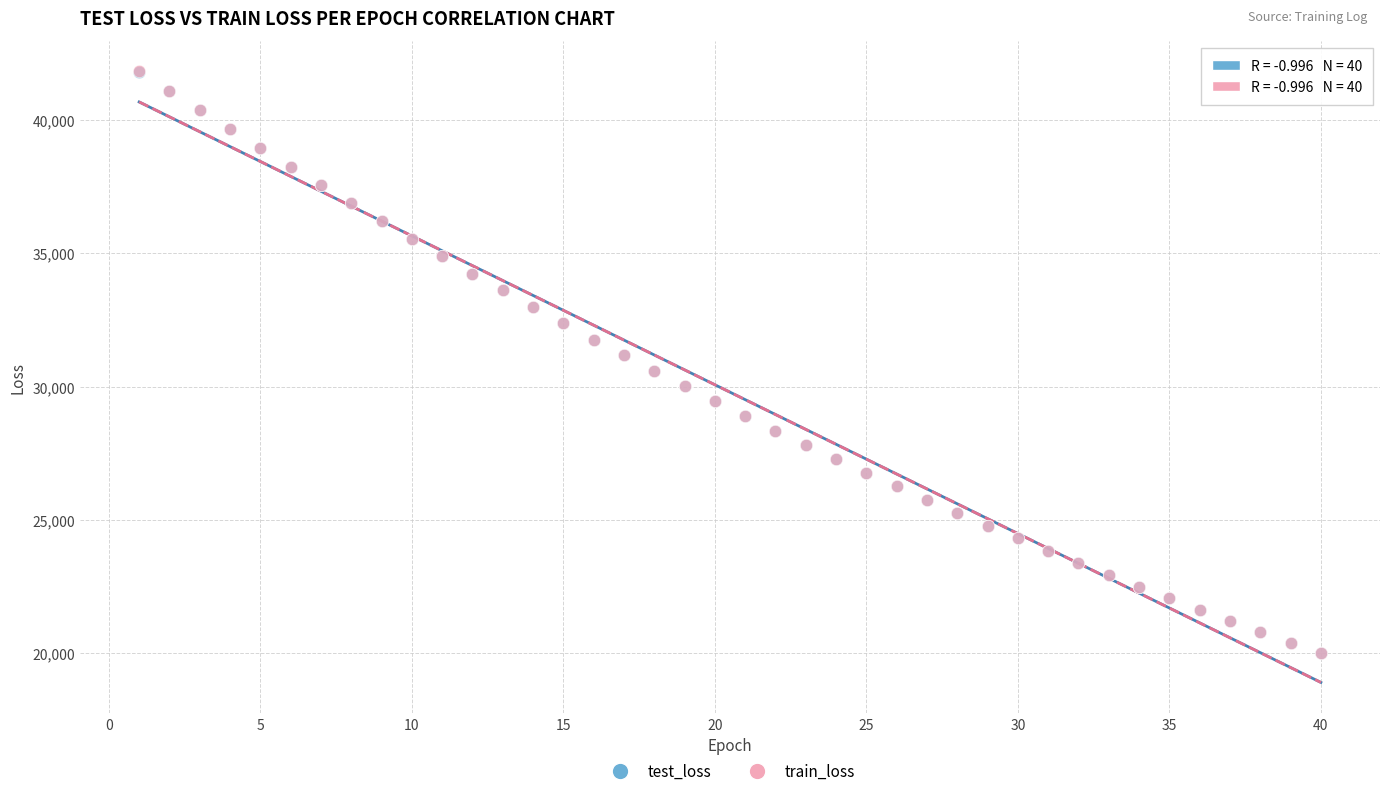

What are all the series names shown in the legend?

test_loss, train_loss